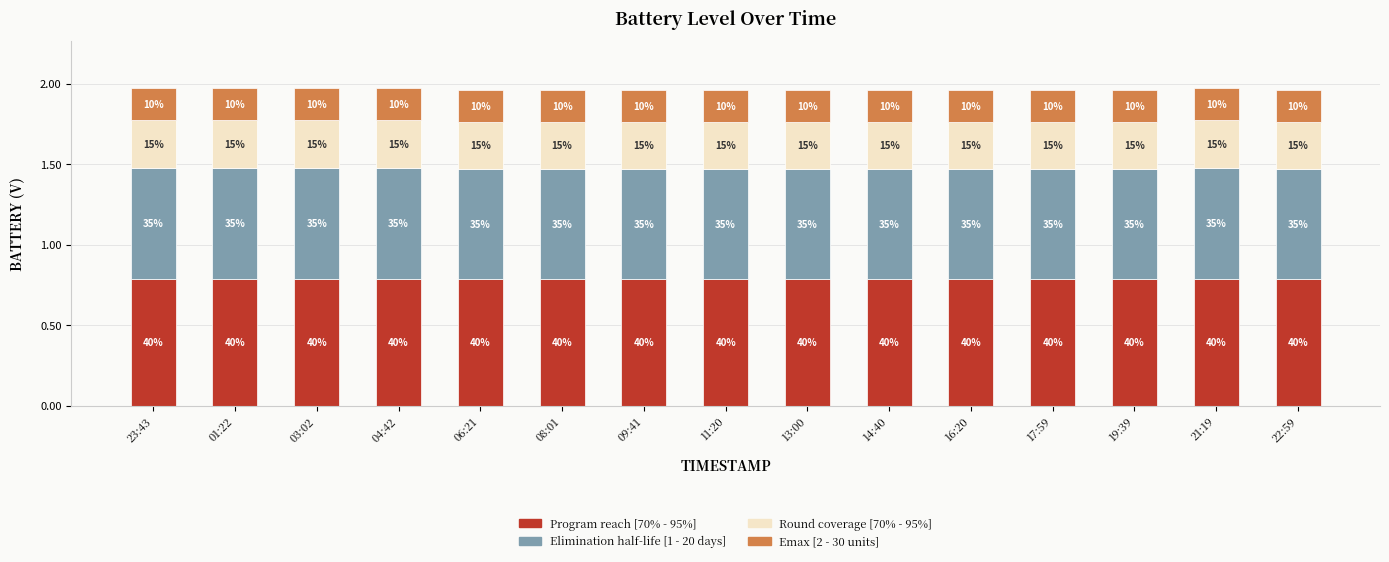

Count the Elimination half-life [1 - 20 days] values in the range 0 to 1.

15